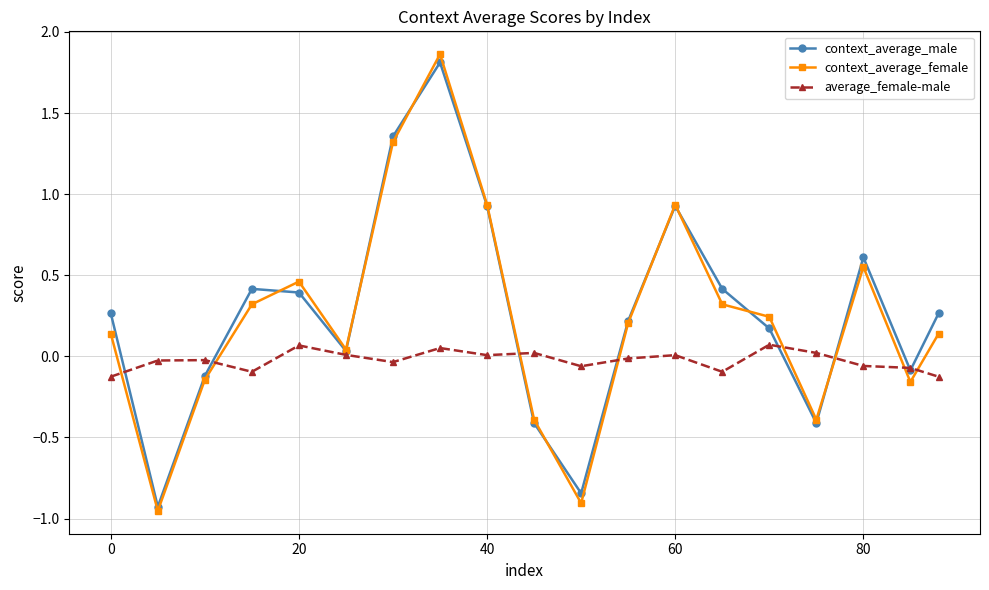

In context_average_male, how many points are higher than both neighbors (excluding endpoints)?

4